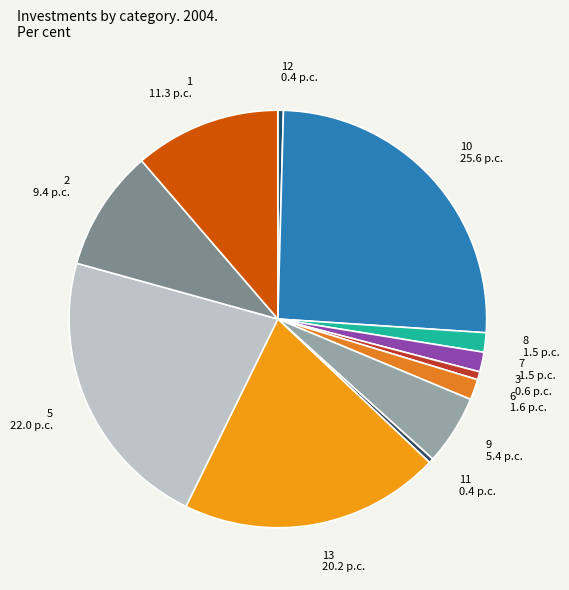

Is it true that 8 1.5 p.c. is 11% of the pie?

False